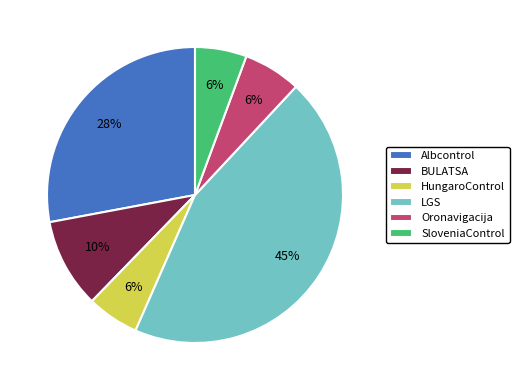

Which category has the biggest portion of the pie?

LGS